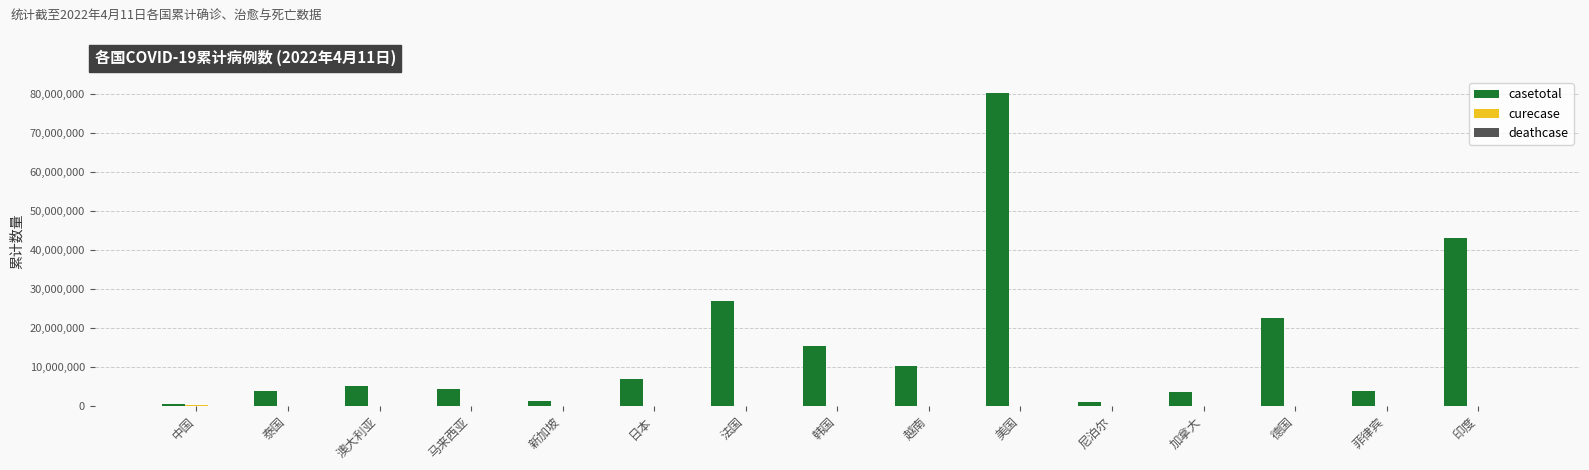

Where is casetotal nearest to the value 40450484?

印度